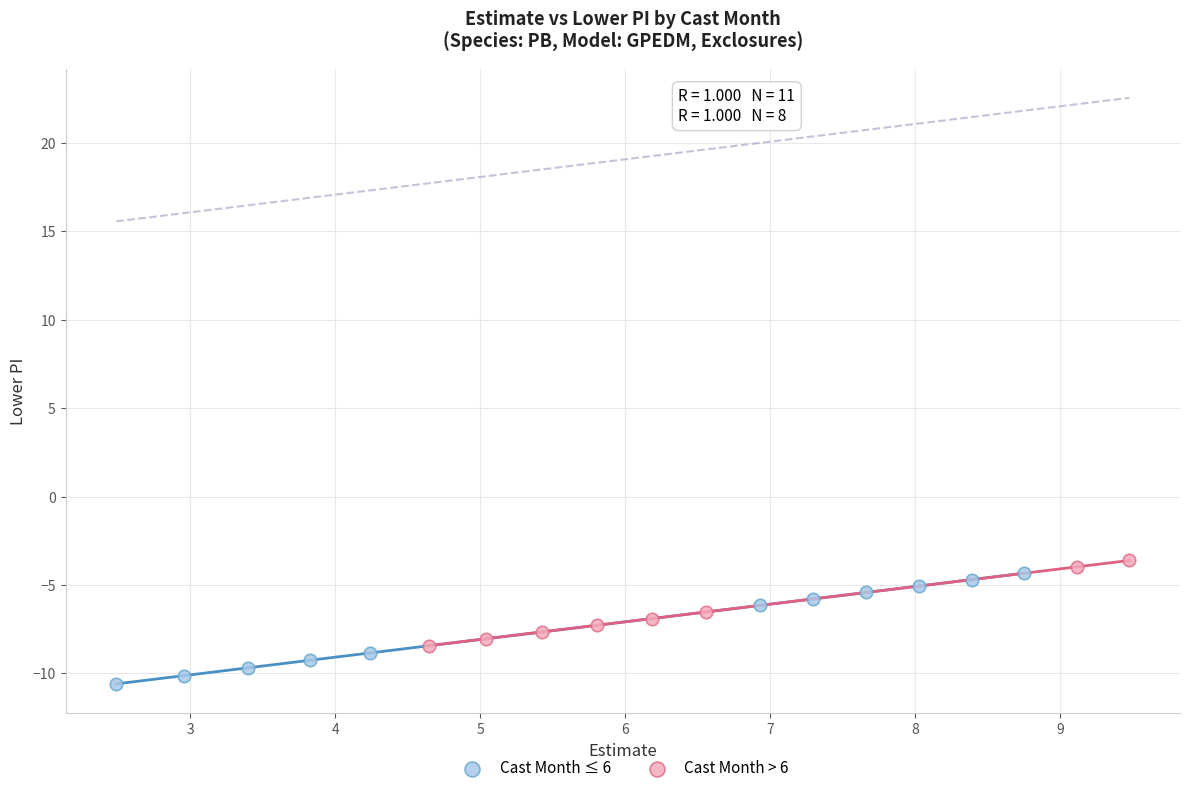

Which series reaches the minimum Y coordinate?

Cast Month ≤ 6